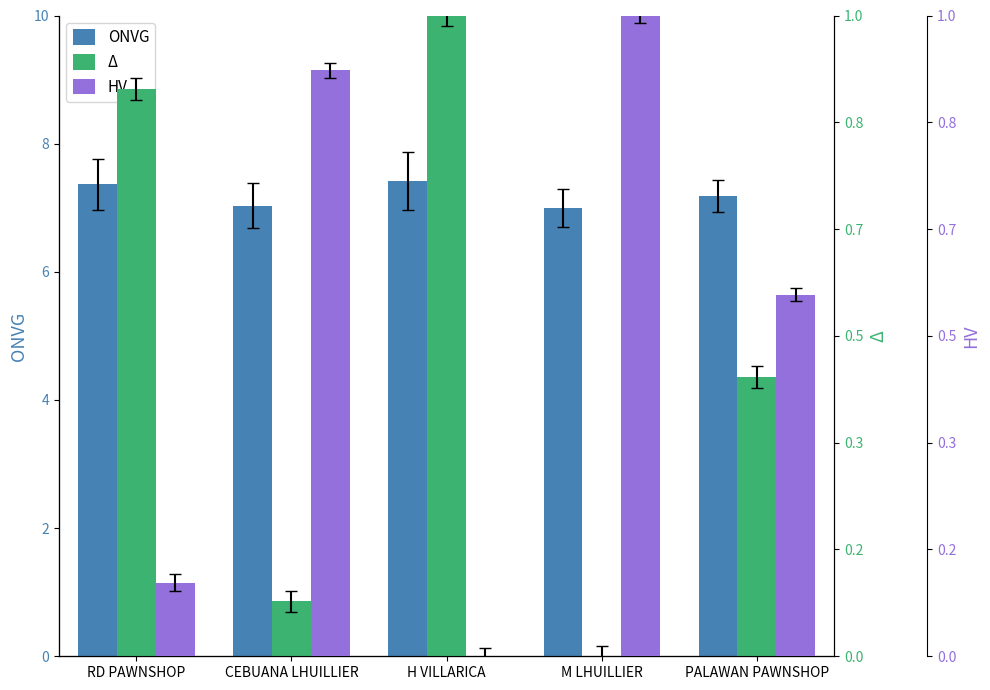

Count the number of data series in this chart.

3